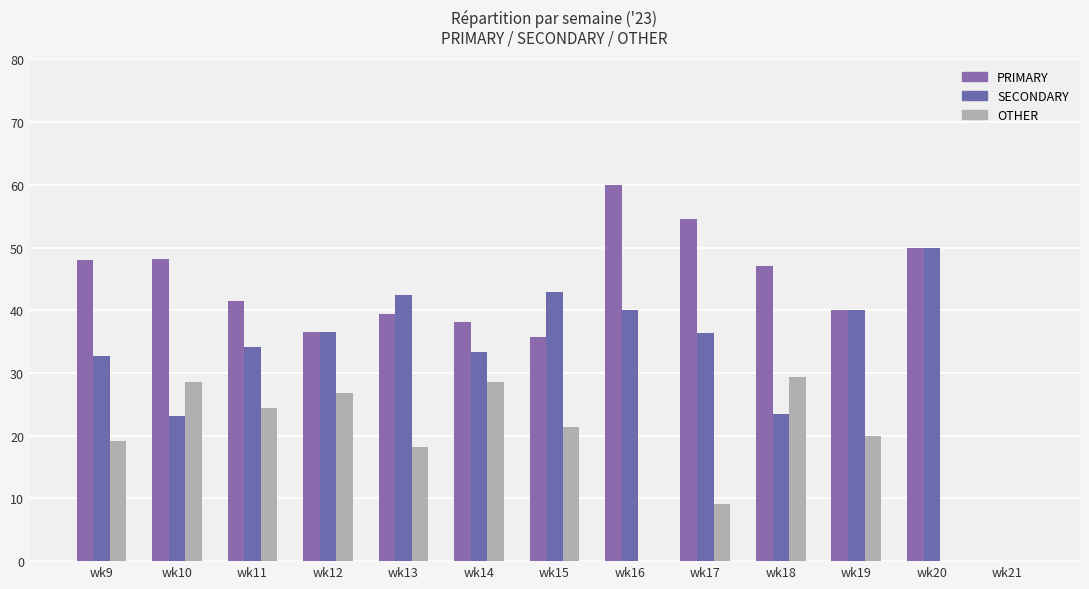

Reading left to right, what are all the values shown in this chart?

PRIMARY: wk9=48.1	wk10=48.2	wk11=41.5	wk12=36.6	wk13=39.4	wk14=38.1	wk15=35.7	wk16=60.0	wk17=54.5	wk18=47.1	wk19=40.0	wk20=50.0	wk21=0.0
SECONDARY: wk9=32.7	wk10=23.2	wk11=34.1	wk12=36.6	wk13=42.4	wk14=33.3	wk15=42.9	wk16=40.0	wk17=36.4	wk18=23.5	wk19=40.0	wk20=50.0	wk21=0.0
OTHER: wk9=19.2	wk10=28.6	wk11=24.4	wk12=26.8	wk13=18.2	wk14=28.6	wk15=21.4	wk16=0.0	wk17=9.1	wk18=29.4	wk19=20.0	wk20=0.0	wk21=0.0